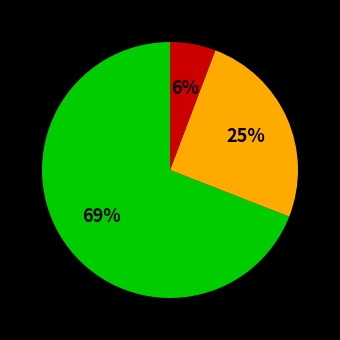

To the nearest percent, what is the average slice percentage?

33%